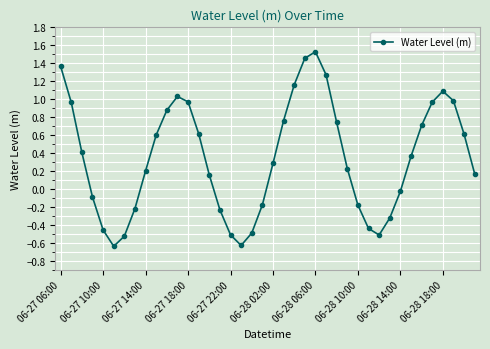

What is the value of the 10th point from the left?

0.6